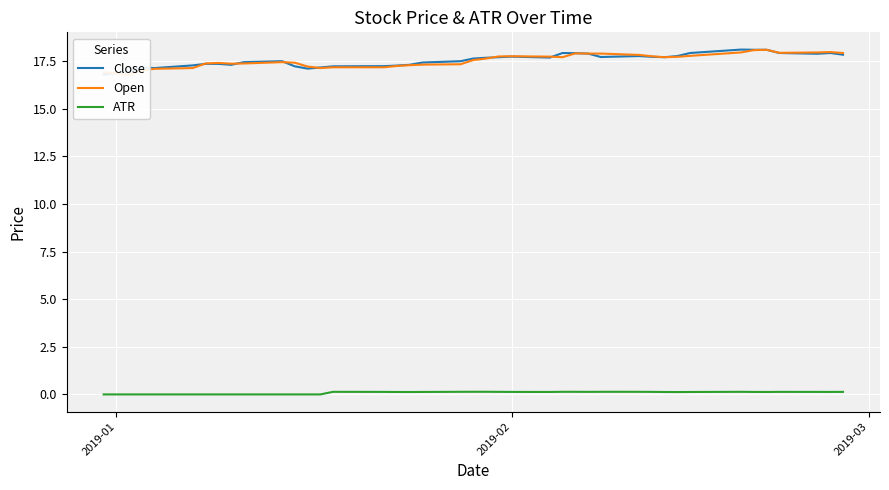

What is the average value of the Open series?

17.5